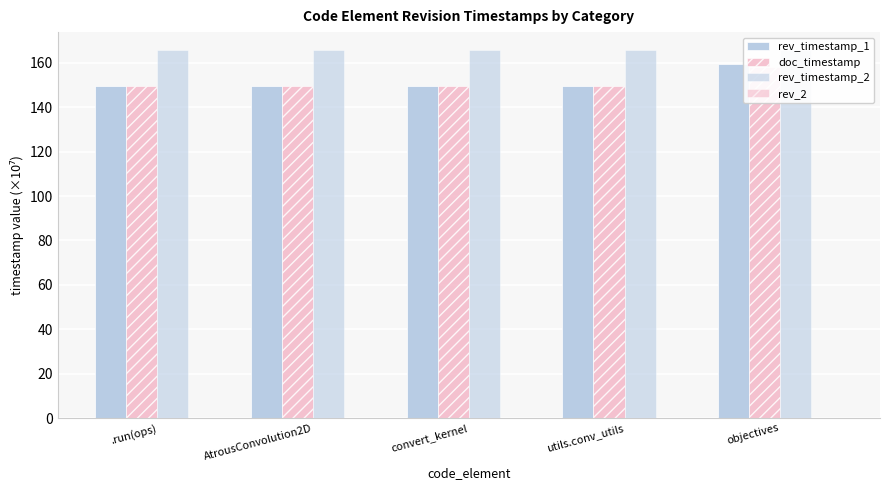

Between AtrousConvolution2D and convert_kernel, which is larger?

AtrousConvolution2D